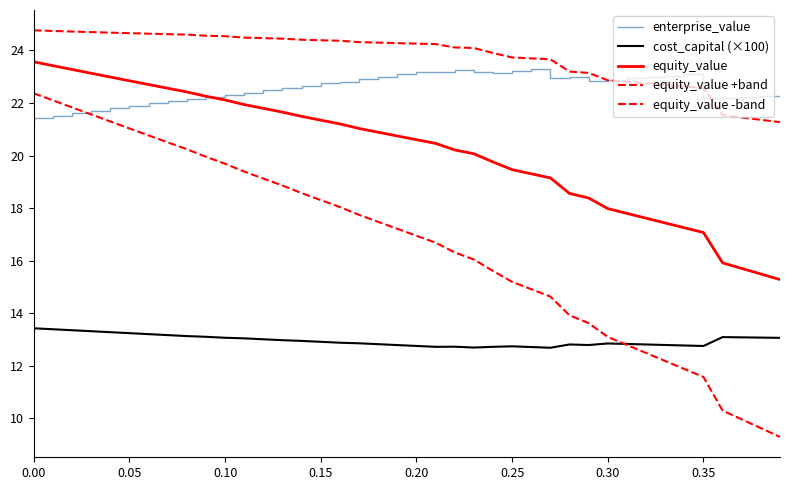

Does the chart have visible grid lines?

No